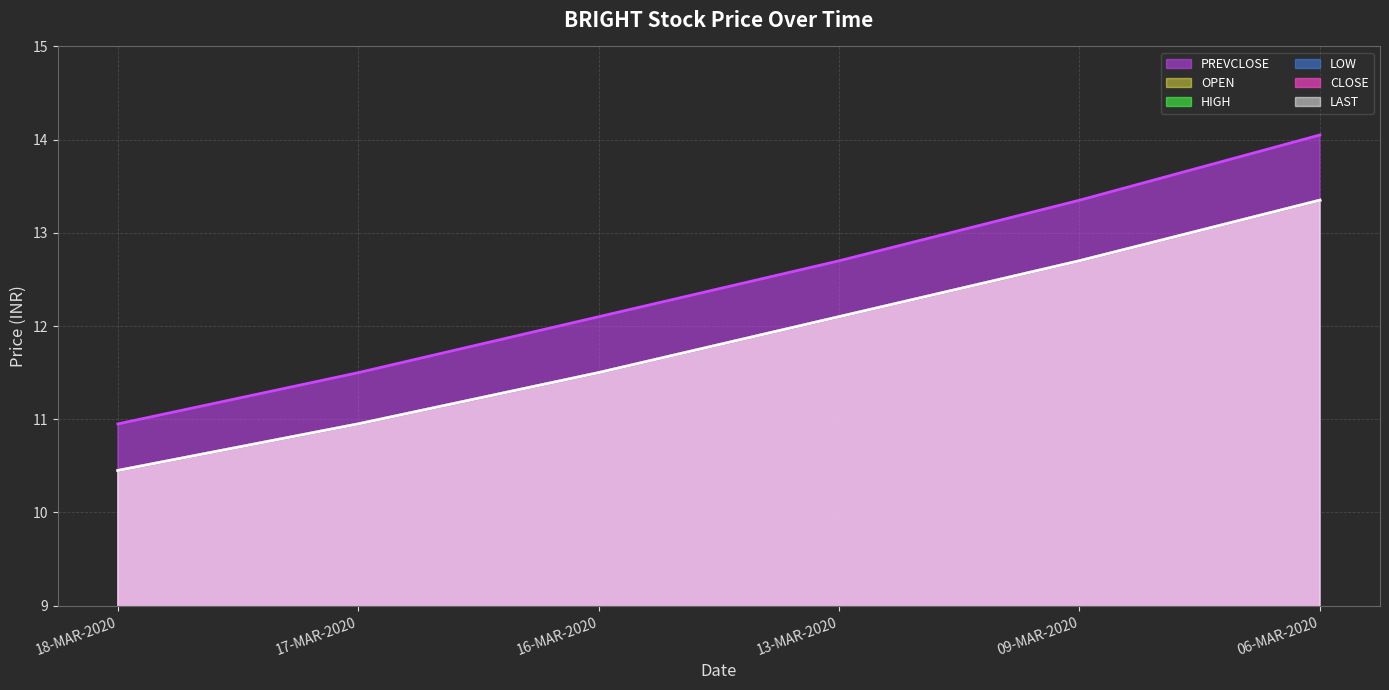

At which label does LOW line reach its peak?

06-MAR-2020